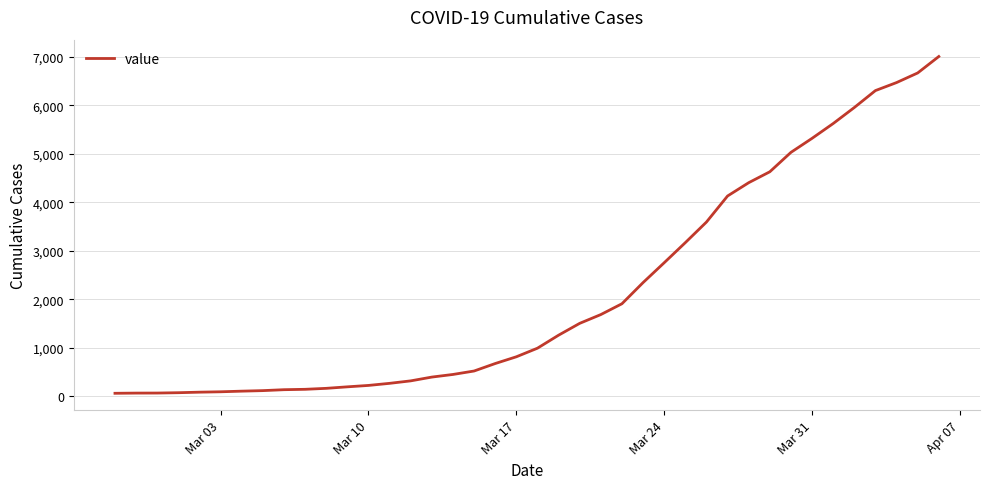

What is the greatest value displayed?

7003